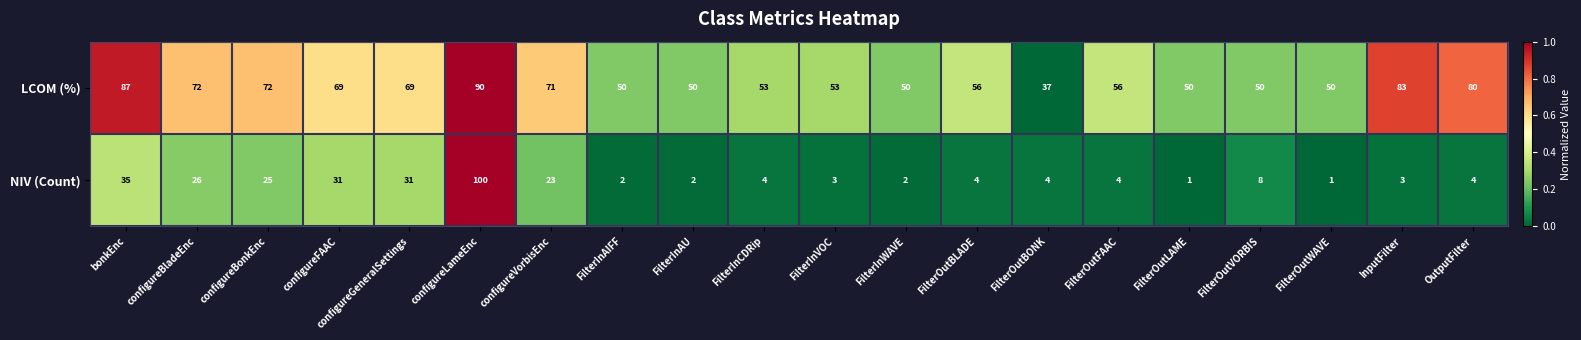

The LCOM (%) series shows 50 at FilterInAU. True or false?

True